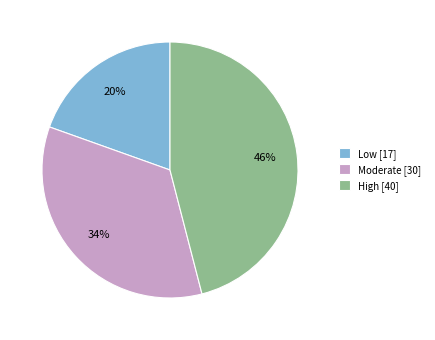

To the nearest percent, what is the difference between the Low and High slice percentages?

26%